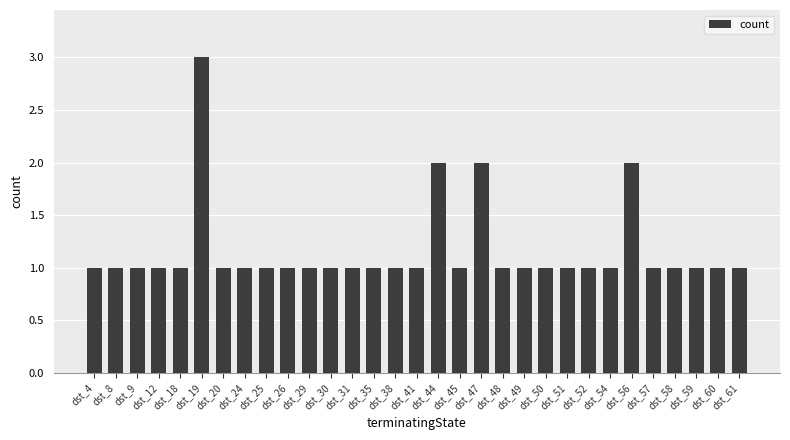

What value does the data have at dst_50?

1